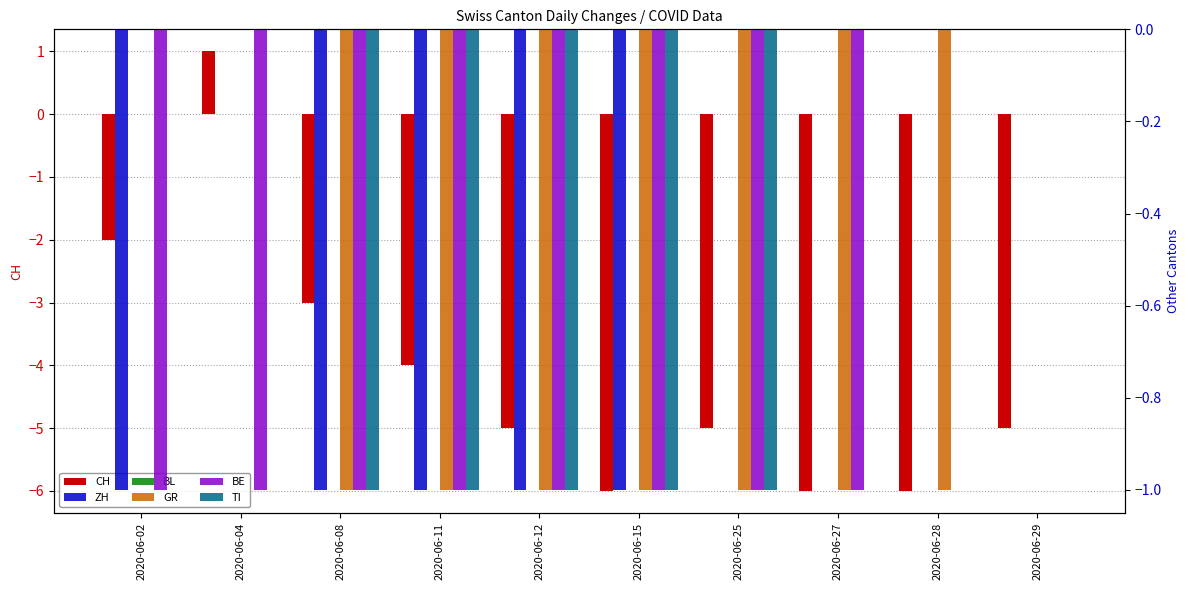

At which label is GR closest to 0?

2020-06-02